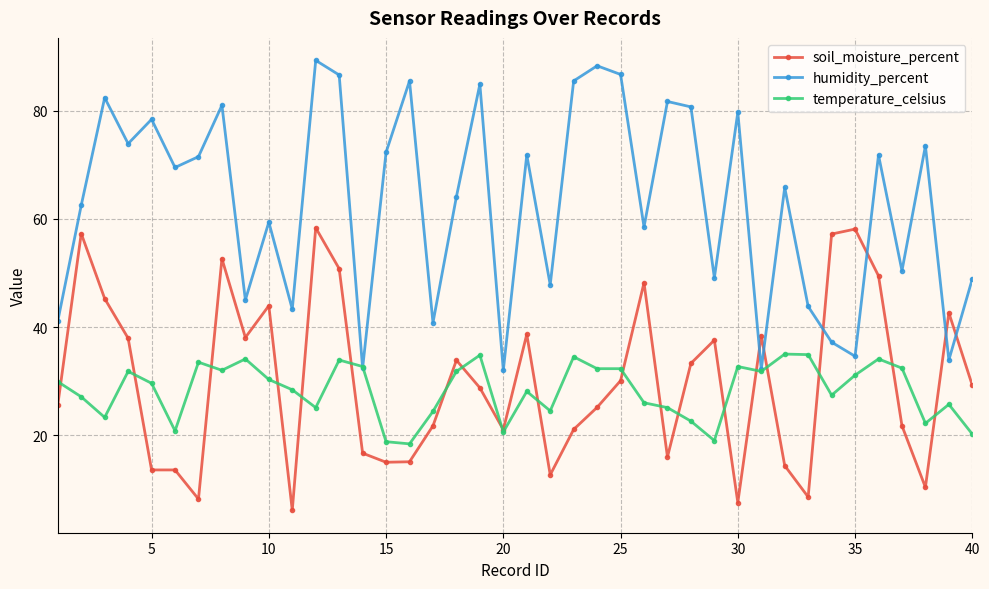

After their last crossing, which series has the higher values: humidity_percent or temperature_celsius?

humidity_percent